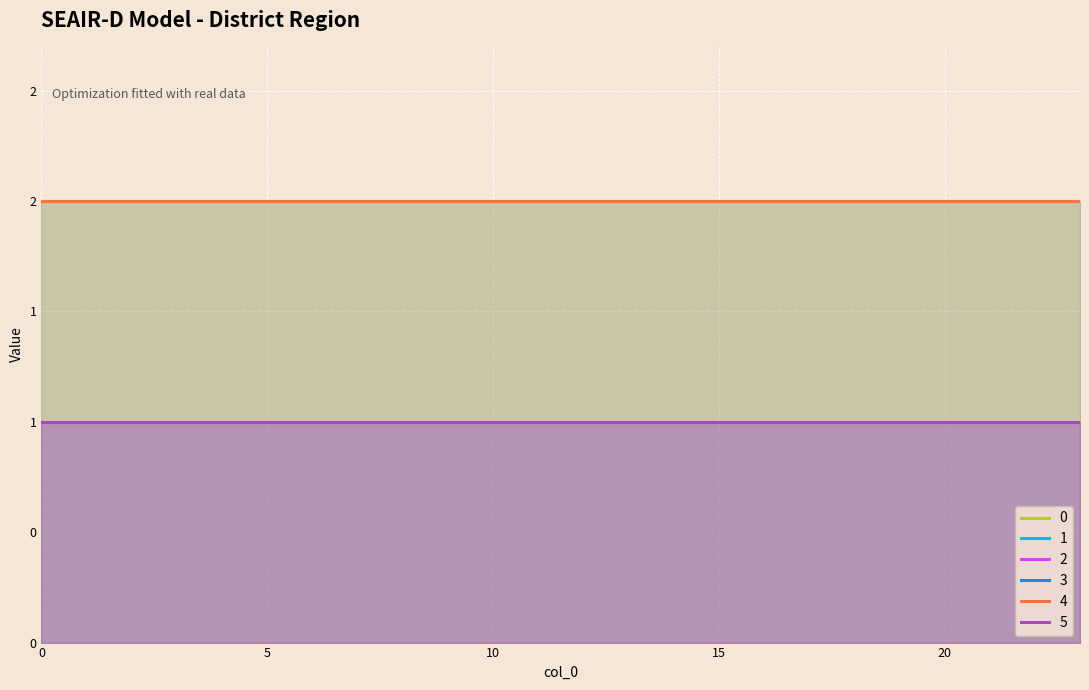

True or false: 4 and 2 cross at least once.

False